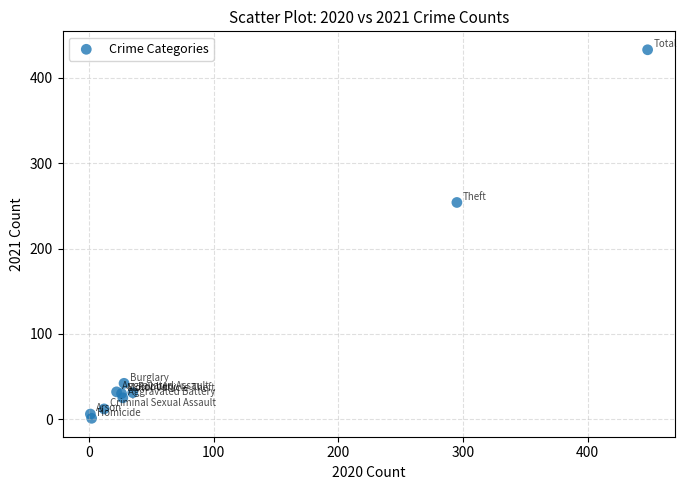

What Y value in the scatter plot is closest to 217?

254